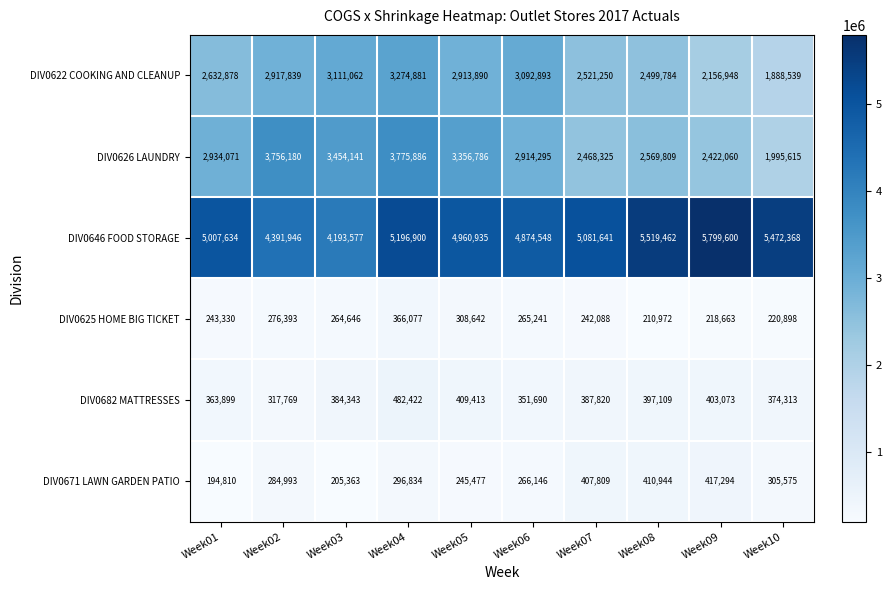

What is the smallest value displayed?

194810